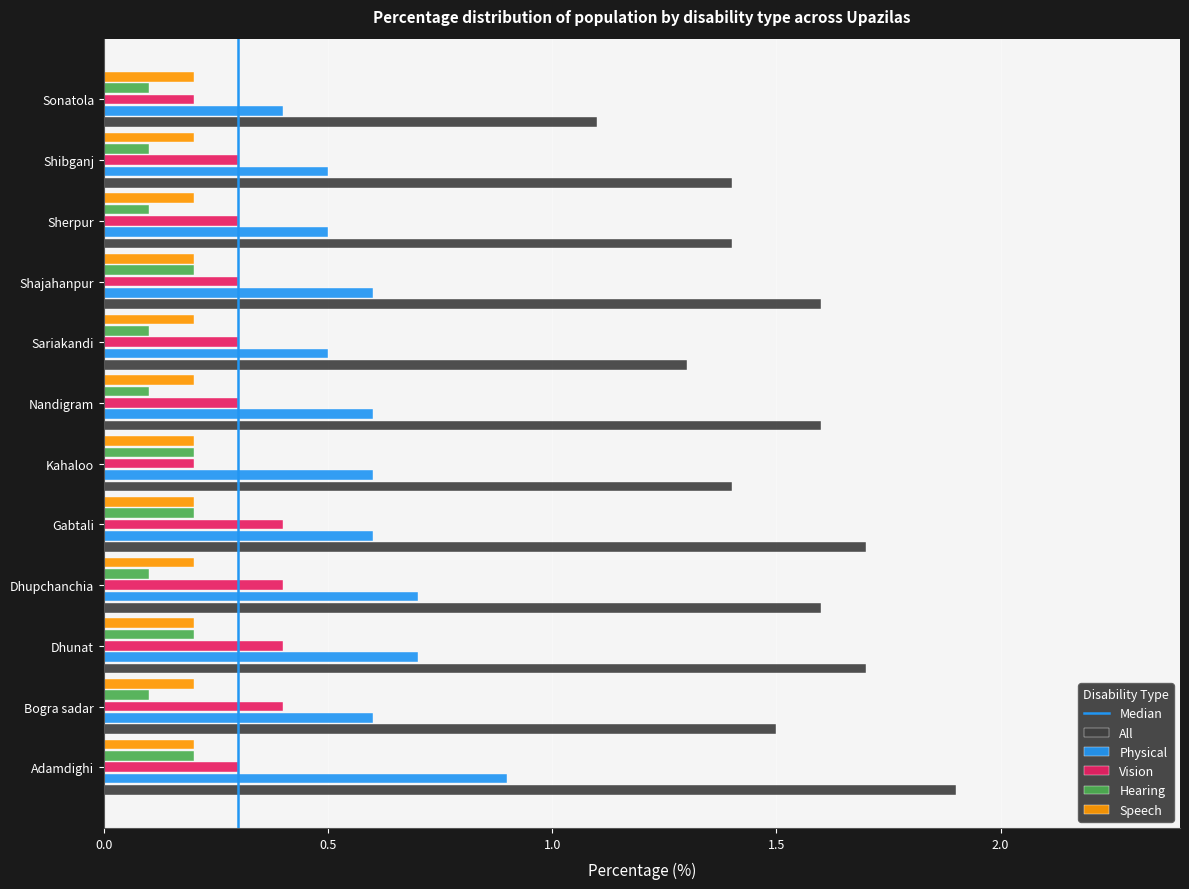

True or false: All has a value of 0.4 at Sariakandi.

False